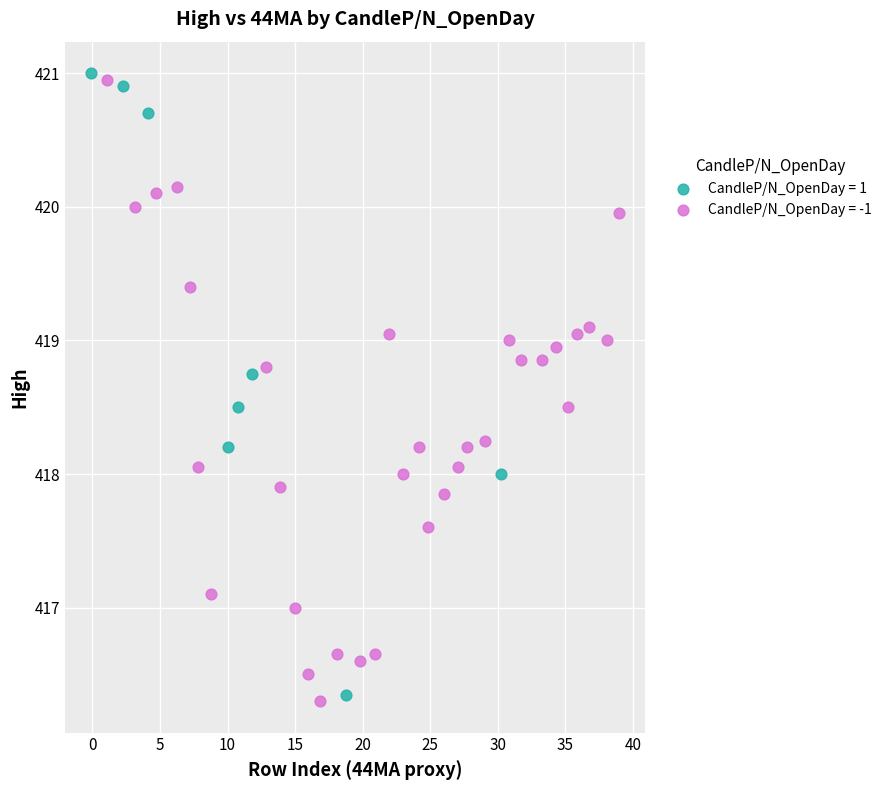

What are all the series names shown in the legend?

CandleP/N_OpenDay = 1, CandleP/N_OpenDay = -1